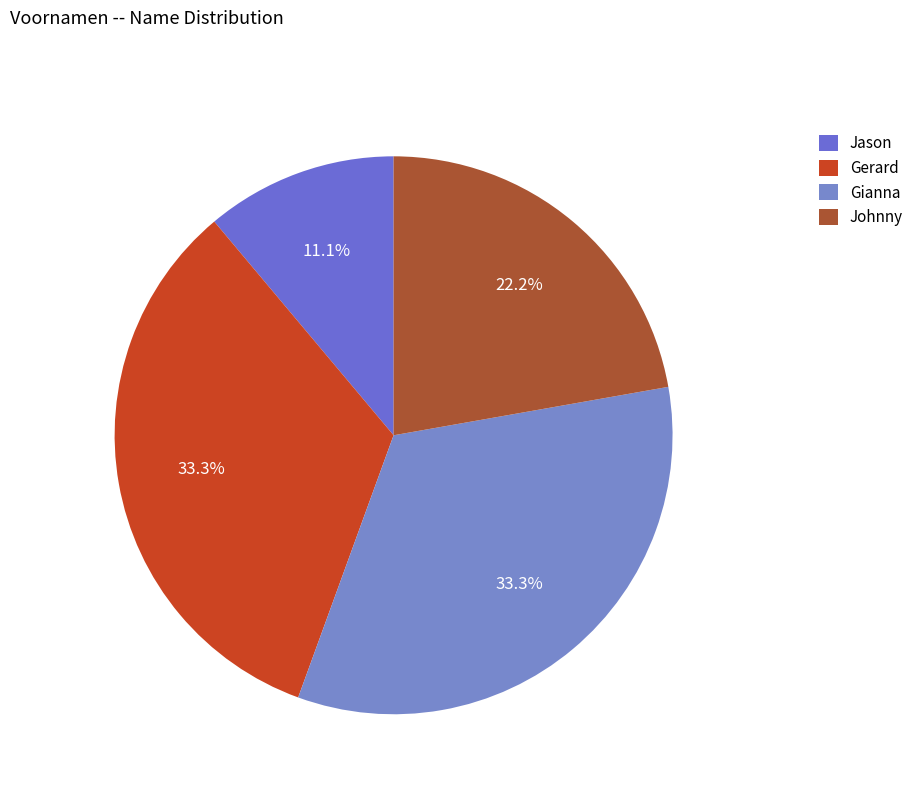

To the nearest percent, what is the combined percentage of Gianna and Jason?

44%